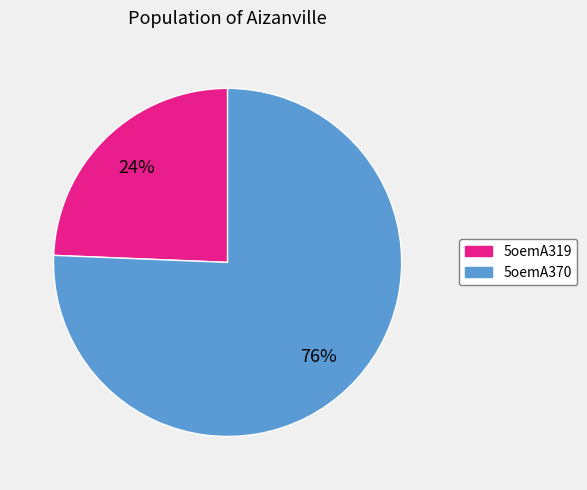

Rank the categories by value from lowest to highest.

5oemA319, 5oemA370